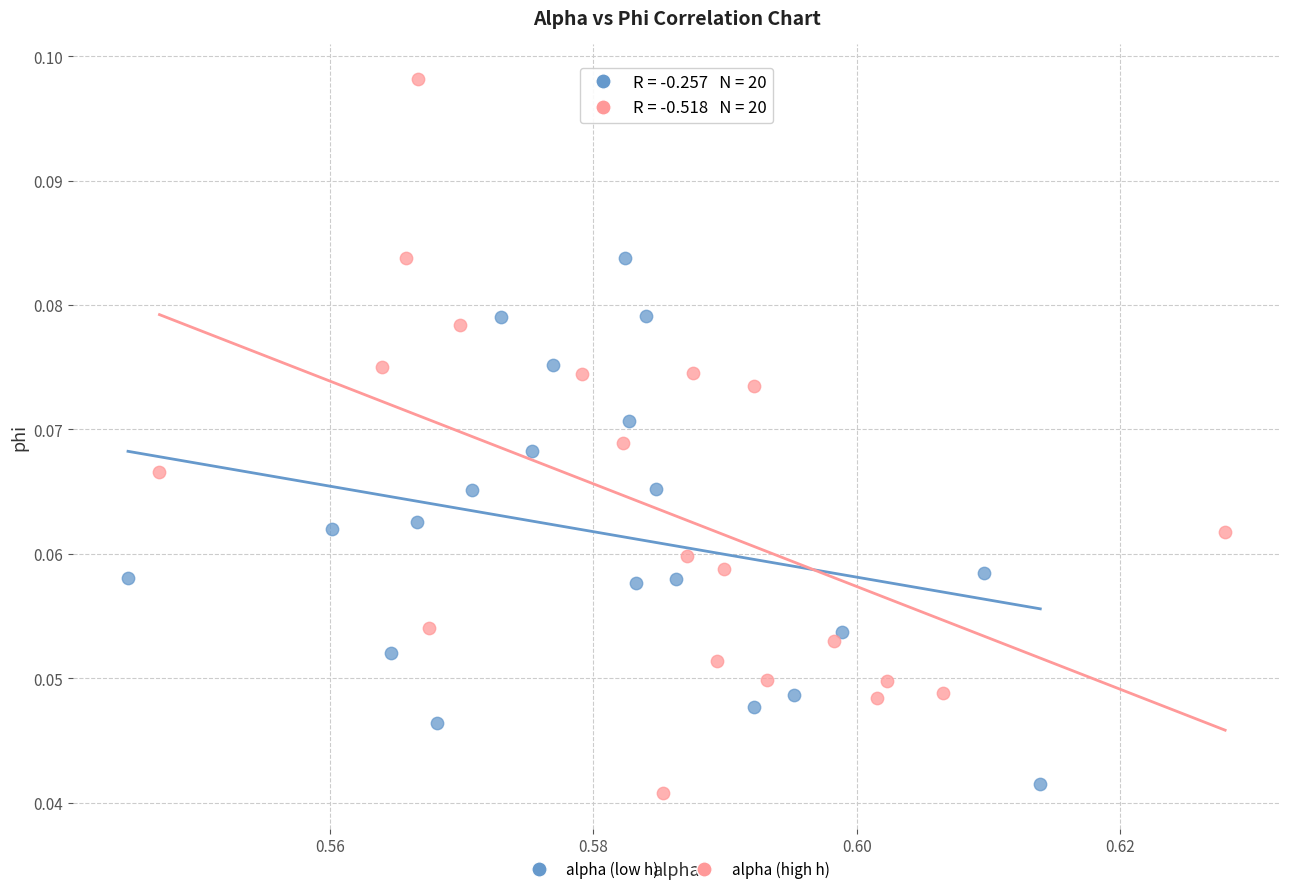

What are all the series names shown in the legend?

alpha (low h), alpha (high h)